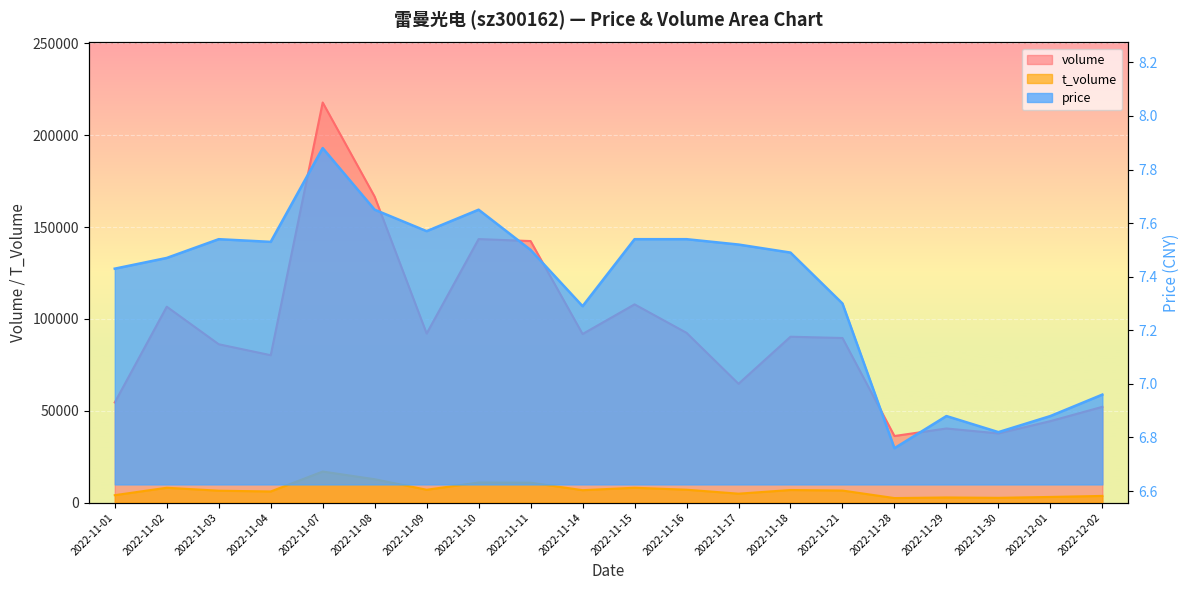

What is the value of the volume point at the 19th from the left?

44333.0